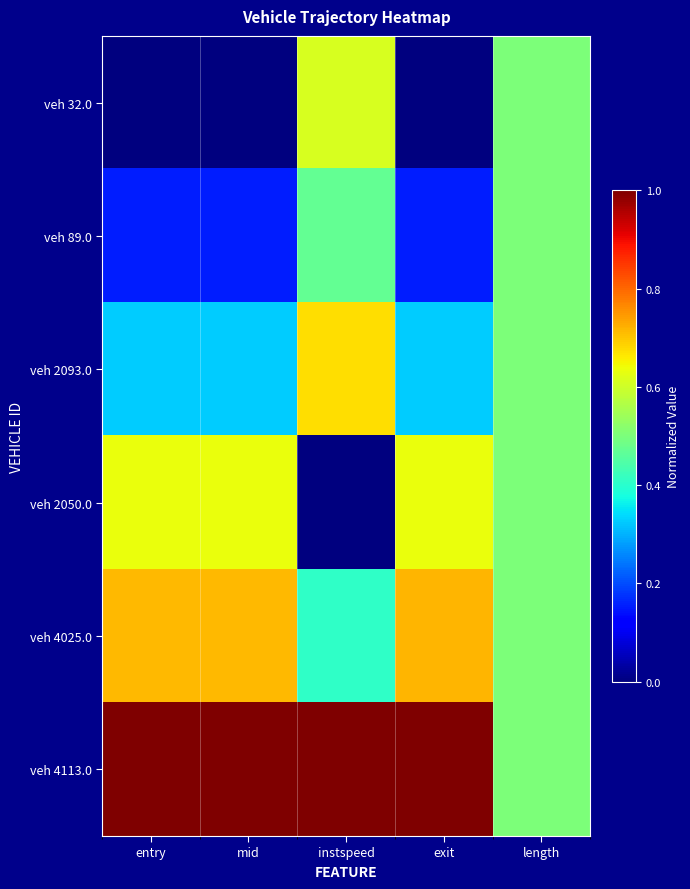

How many categories are shown in the chart?

5